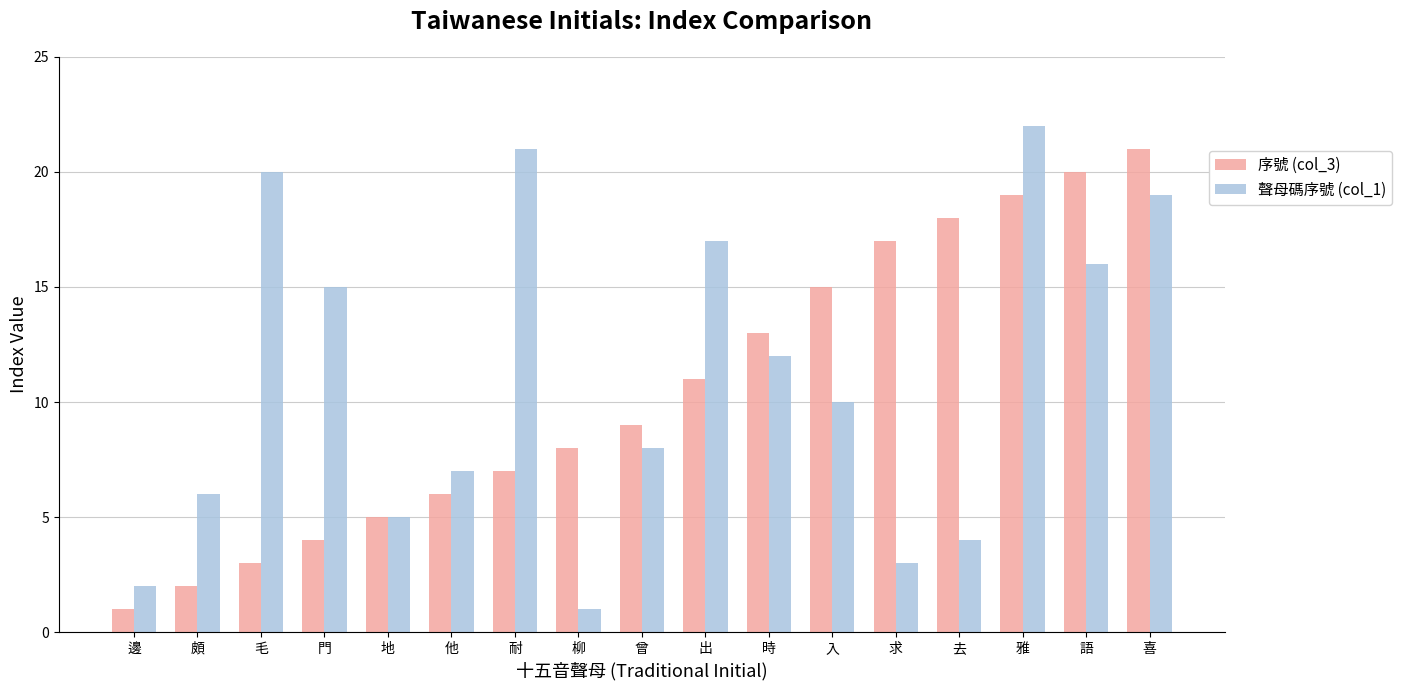

Rank the categories by 序號 (col_3) value from highest to lowest.

喜, 語, 雅, 去, 求, 入, 時, 出, 曾, 柳, 耐, 他, 地, 門, 毛, 頗, 邊